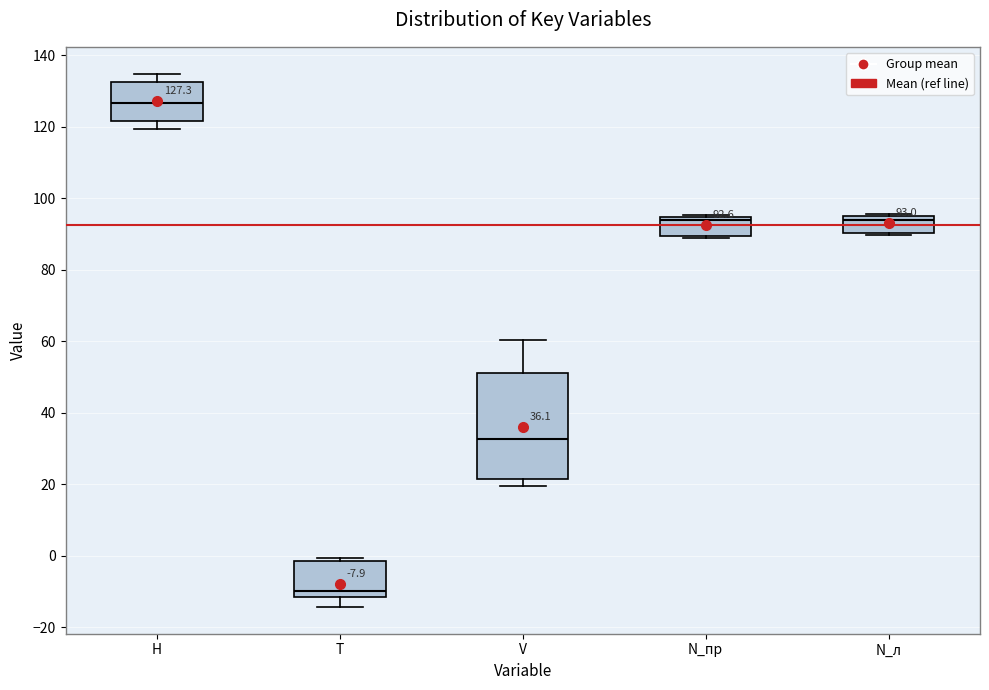

Which box has the lowest median line?

T